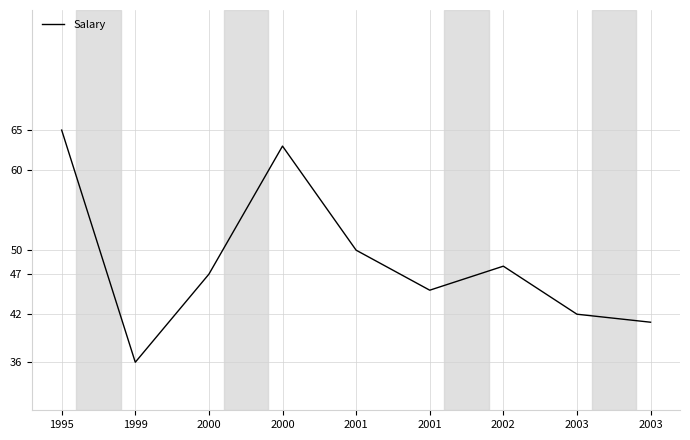

Rank the categories by value from lowest to highest.

1999, 2003, 2003, 2001, 2000, 2002, 2001, 2000, 1995